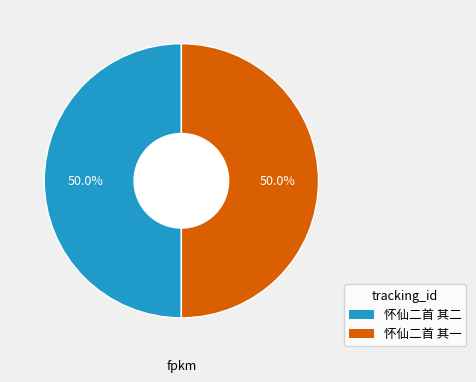

How many segments does this pie chart have?

2